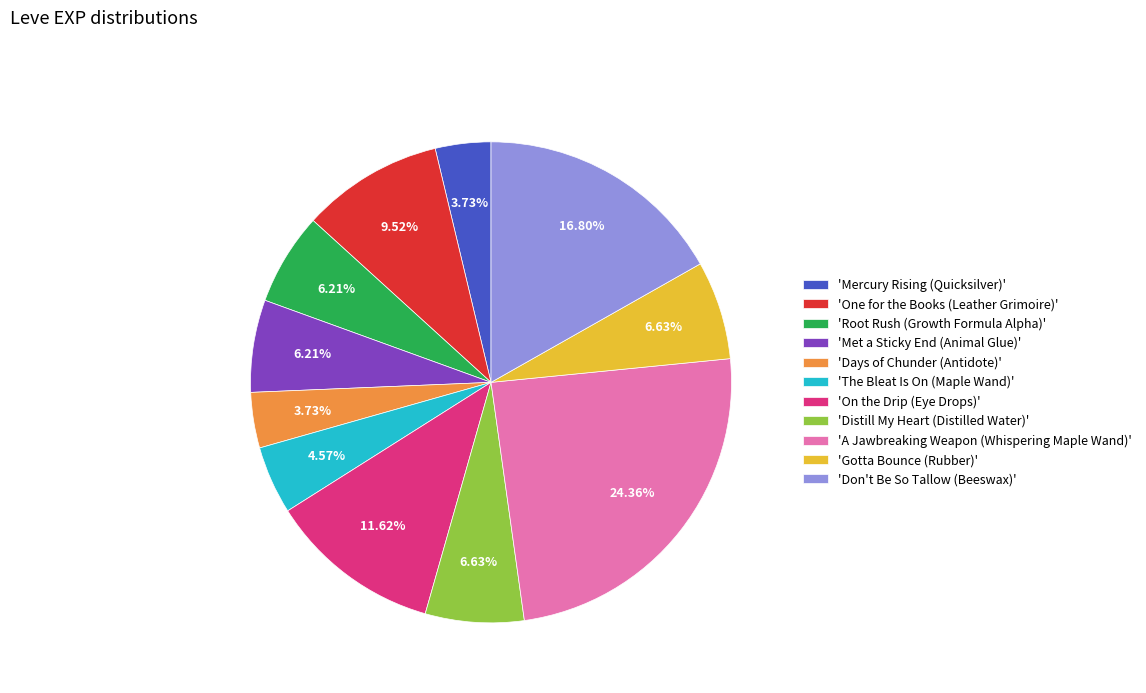

Combined, do 'Distill My Heart (Distilled Water)' and 'The Bleat Is On (Maple Wand)' account for over 50%?

No